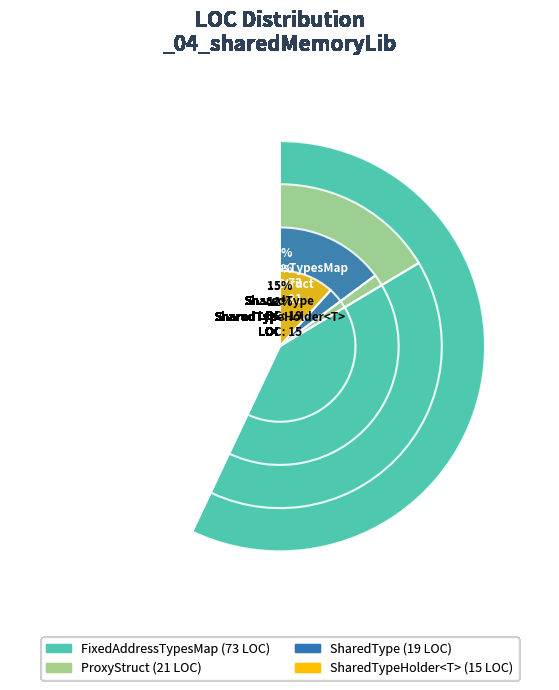

What is the largest slice in the pie chart?

FixedAddressTypesMap